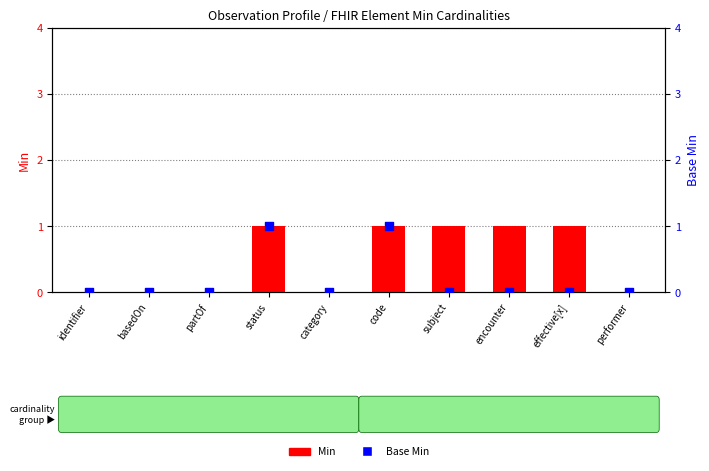

Which series contains the highest Y value?

Min